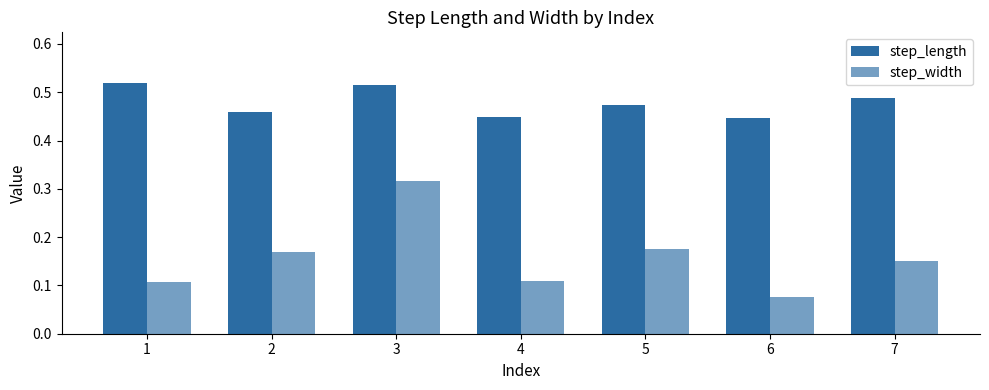

The step_width series shows 0.3 at 2. True or false?

False